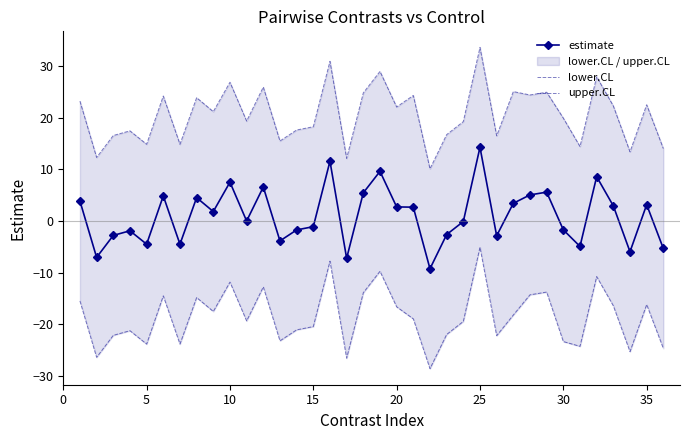

What is the maximum value for estimate?

14.3